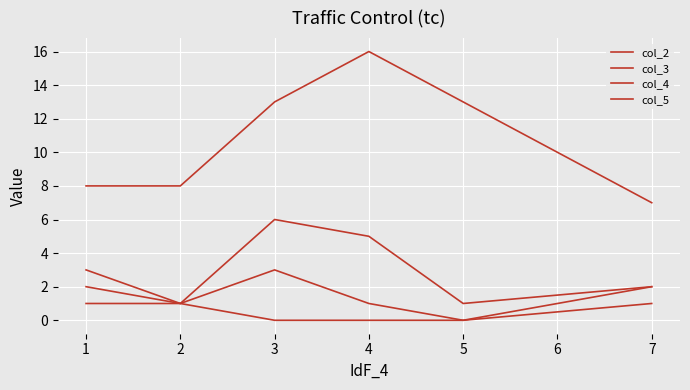

Reading right to left, transcribe all the data shown in this chart.

col_2: 7	13	16	13	8	8
col_3: 2	1	5	6	1	3
col_4: 2	0	1	3	1	1
col_5: 1	0	0	0	1	2